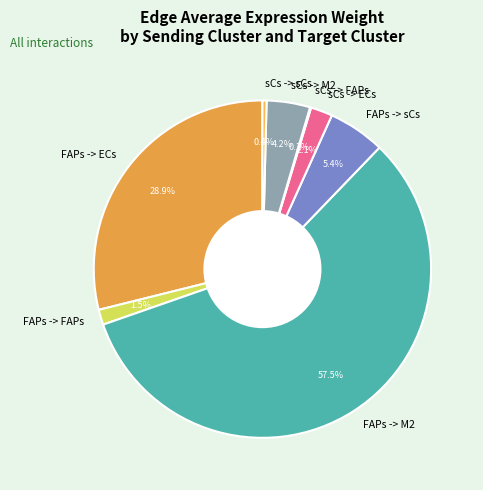

Is there any slice that represents more than half of the pie?

Yes